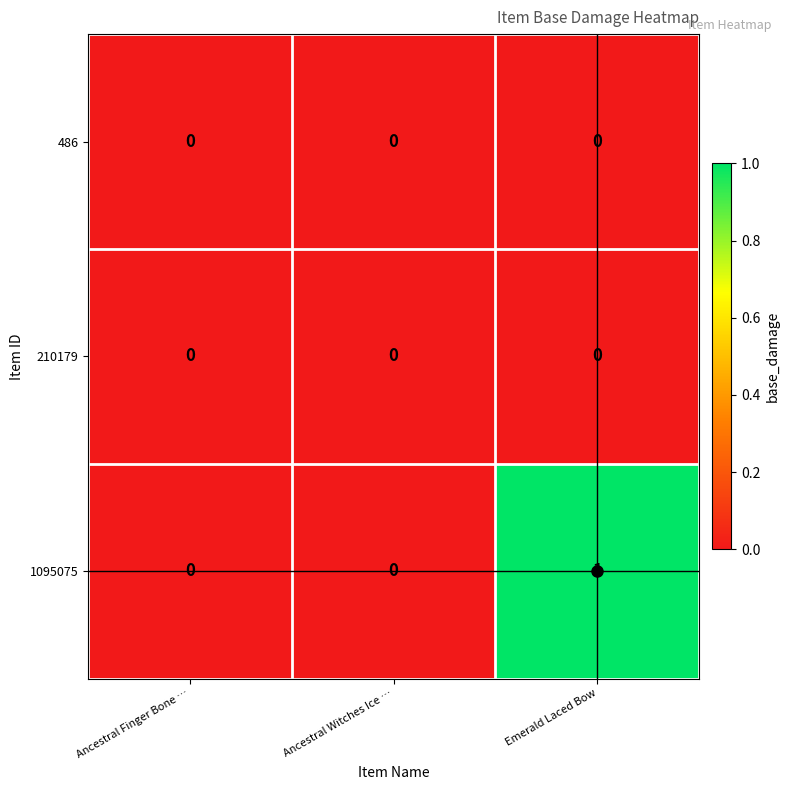

The 1095075 series shows 0 at Ancestral Witches Ice …. True or false?

True